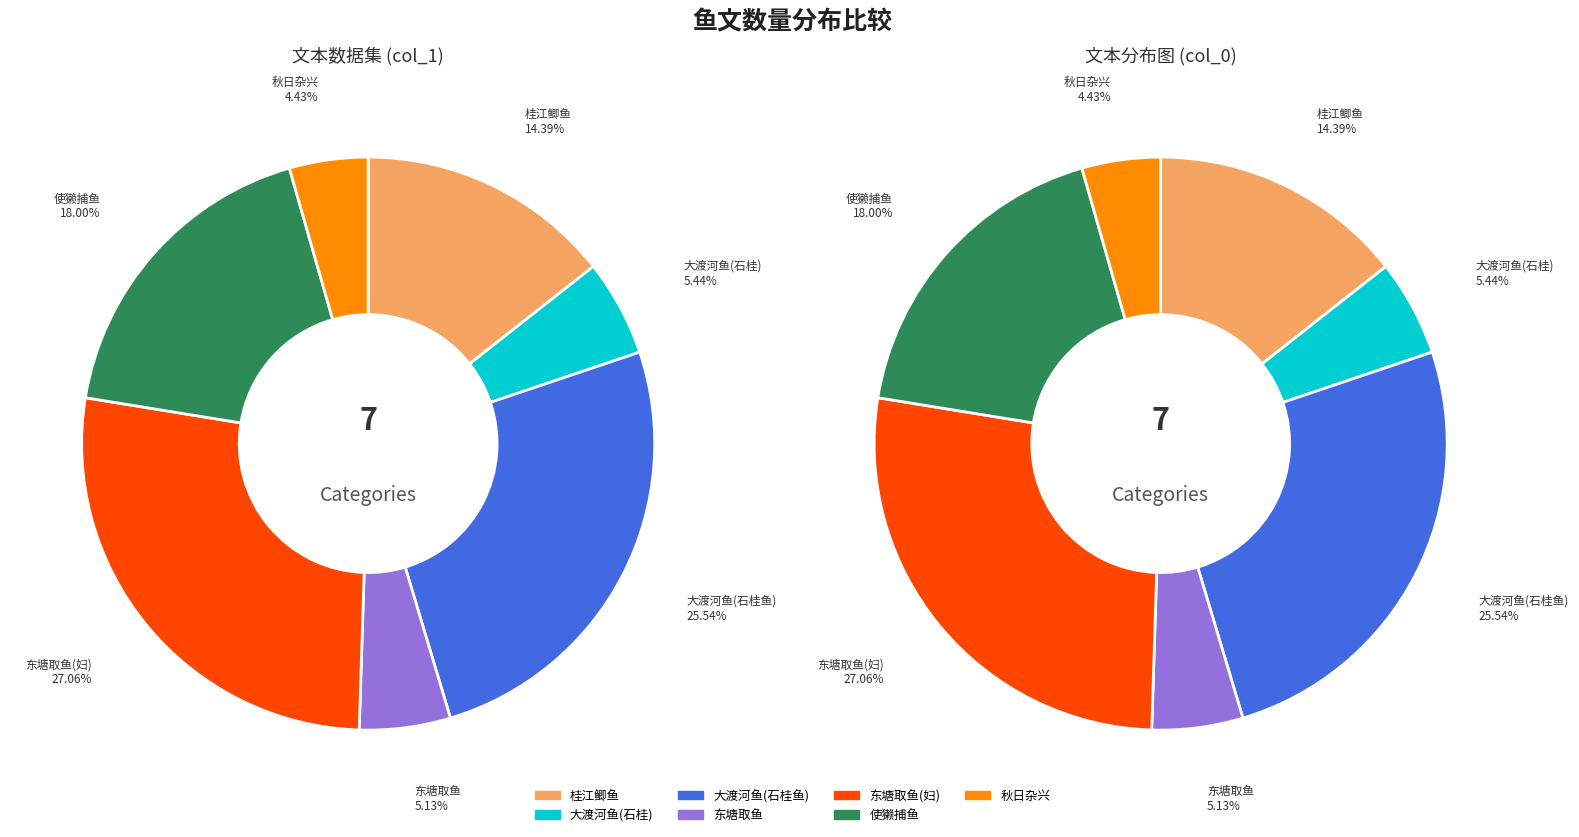

Does 有自西川来镇远者使獭捕鱼甚巧周翠渠同何贰守观之欲赋未就间以语予遂为四句 account for over 50% of the chart?

No